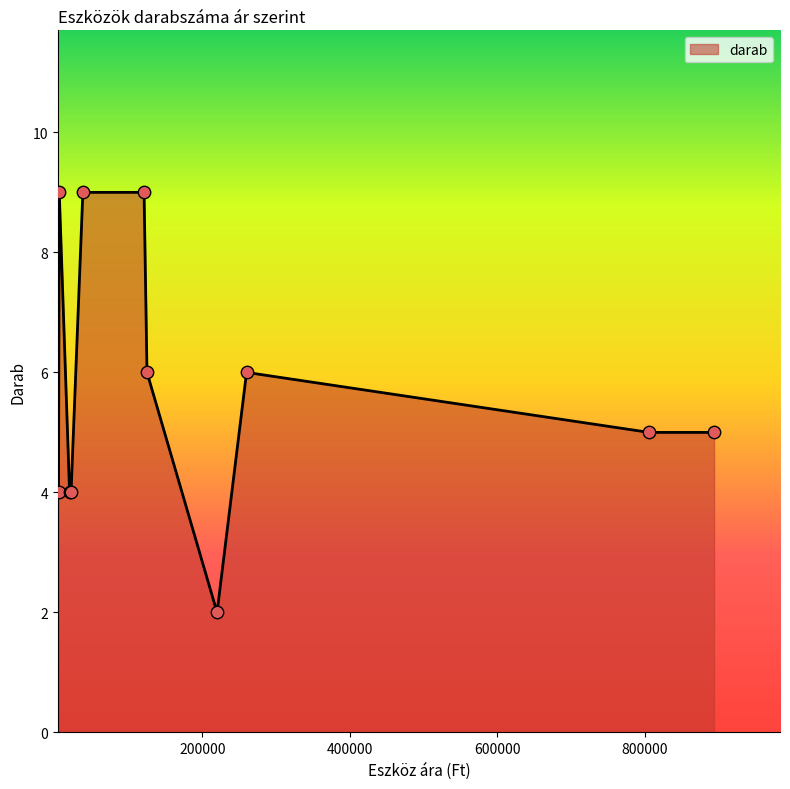

What is the maximum value shown in the chart?

9